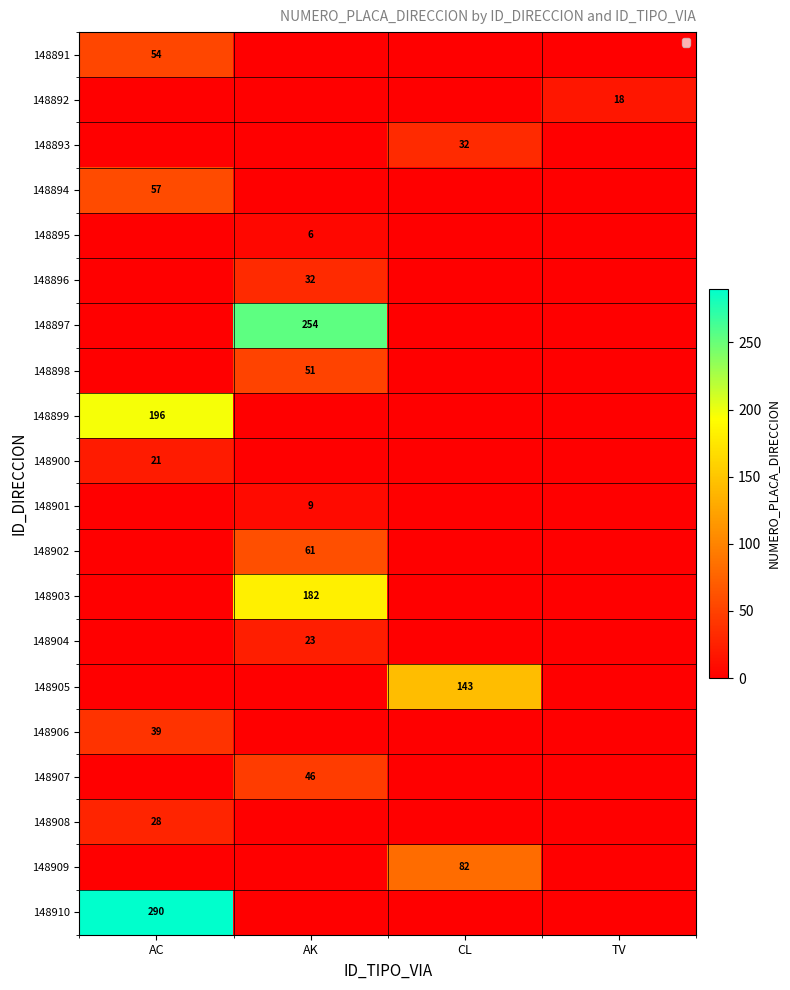

Is it true that 148904 equals 23 at AK?

True